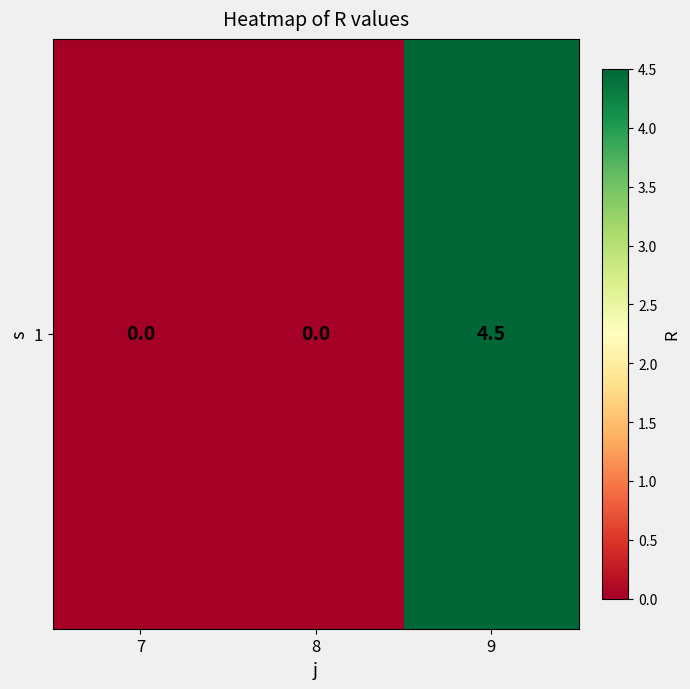

Count the number of data series in this chart.

1